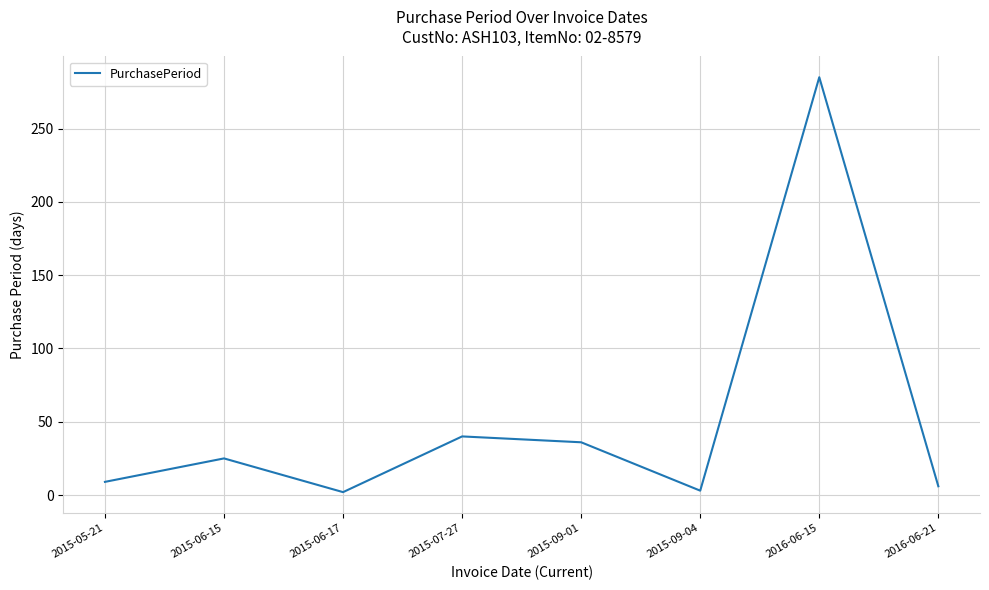

Between 2015-09-01 and 2015-05-21, which is larger?

2015-09-01